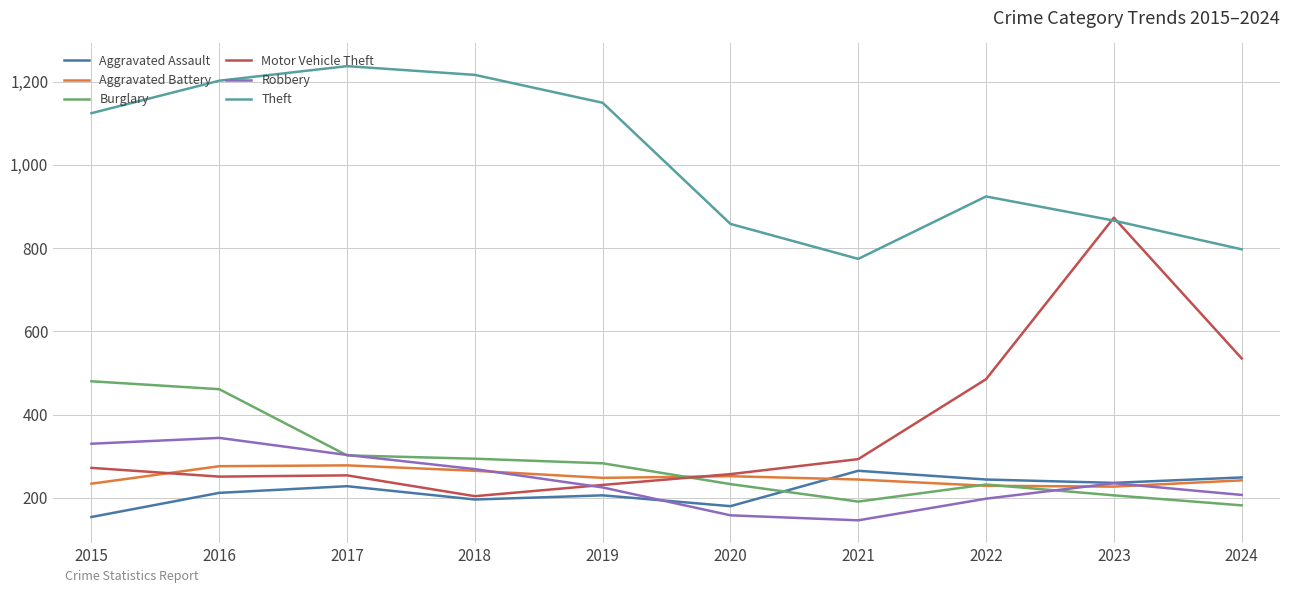

How many intersections are there between Robbery and Motor Vehicle Theft?

1